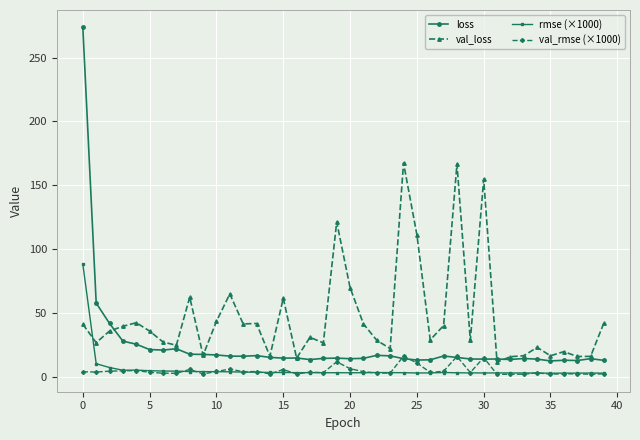

Which series has the largest total across all categories?

val_loss